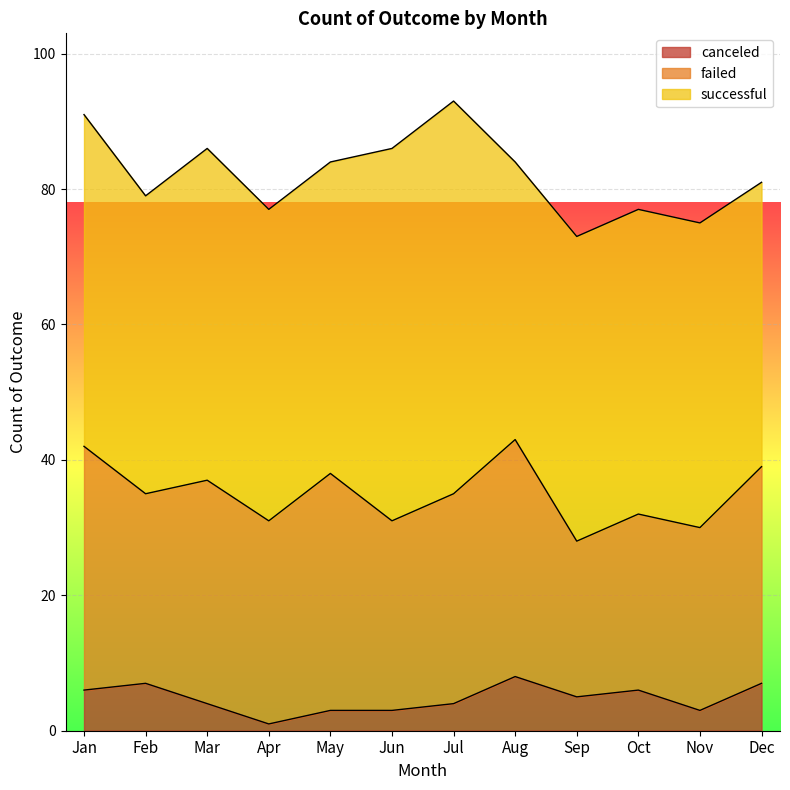

How many lines are shown in the chart?

3